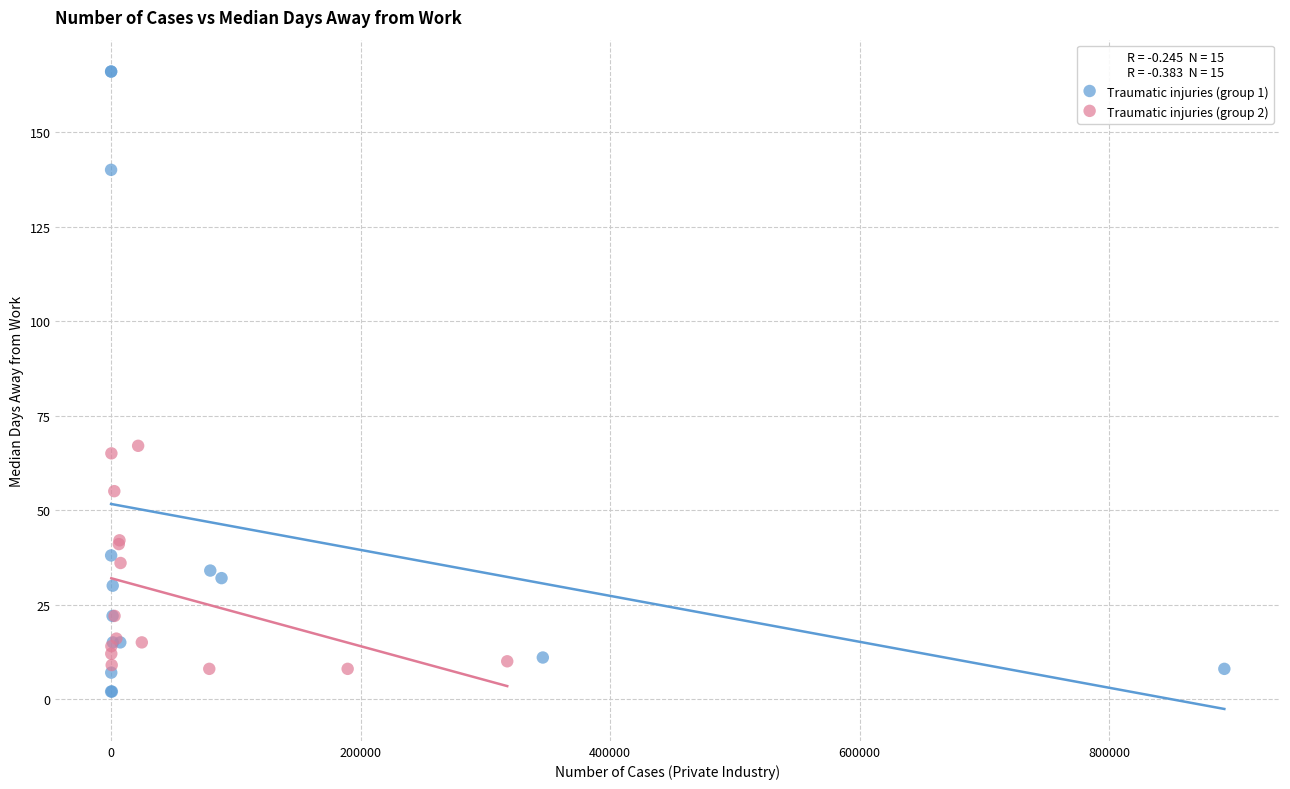

Which series contains the lowest Y value?

Traumatic injuries (group 1)